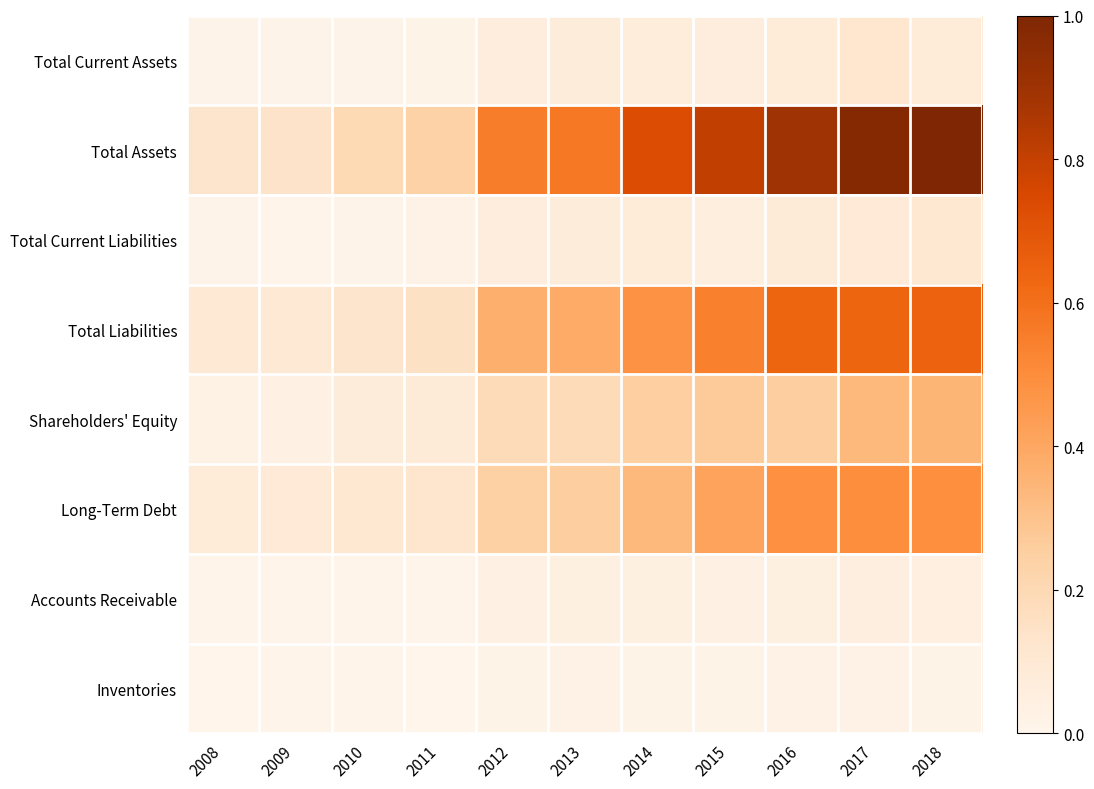

What is the total value across all series at 2015?

2.2